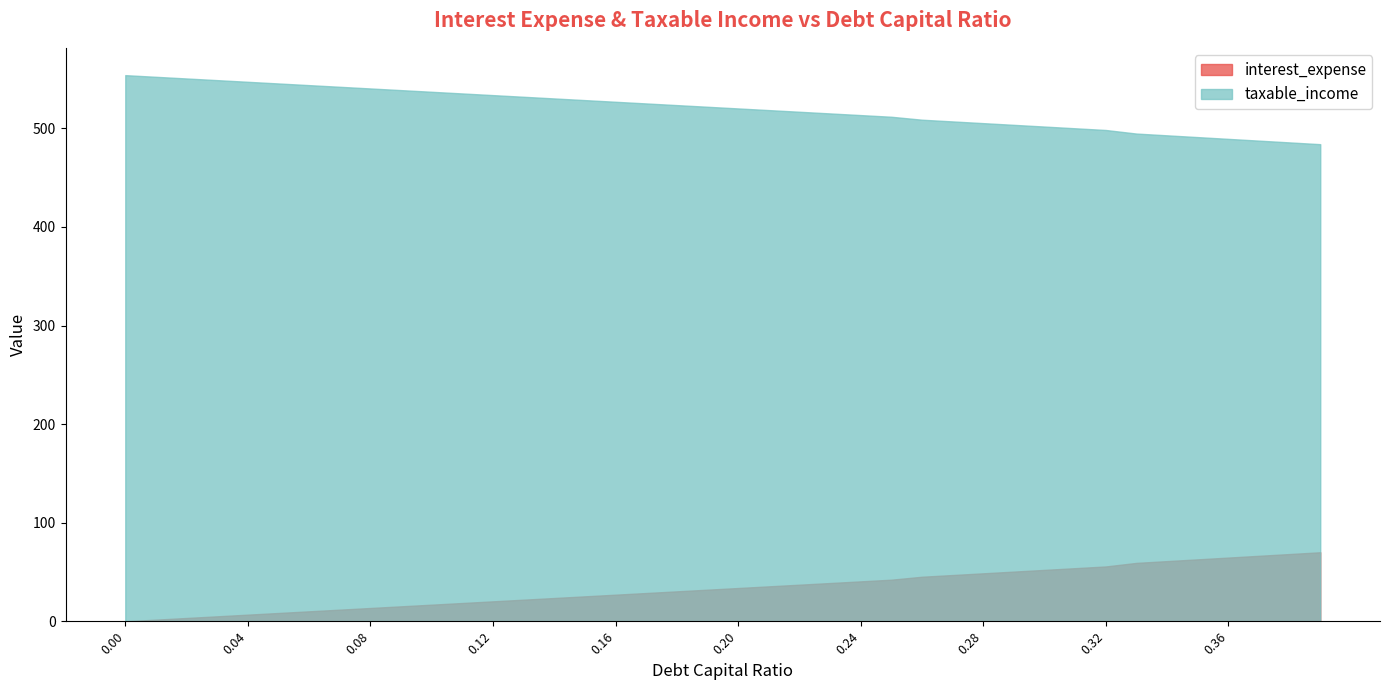

Reading right to left, list all the values displayed in this chart.

interest_expense: 0.39=70.0	0.38=68.2	0.37=66.4	0.36=64.6	0.35=62.8	0.34=61.0	0.33=59.2	0.32=55.6	0.31=53.9	0.3=52.2	0.29=50.4	0.28=48.7	0.27=46.9	0.26=45.2	0.25=42.2	0.24=40.5	0.23=38.8	0.22=37.1	0.21=35.4	0.2=33.8	0.19=32.1	0.18=30.4	0.17=28.7	0.16=27.0	0.15=25.3	0.14=23.6	0.13=21.9	0.12=20.3	0.11=18.6	0.1=16.9	0.09=15.2	0.08=13.5	0.07=11.8	0.06=10.1	0.05=8.4	0.04=6.8	0.03=5.1	0.02=3.4	0.01=1.7	0.0=0.0
taxable_income: 0.39=483.9	0.38=485.7	0.37=487.5	0.36=489.3	0.35=491.1	0.34=492.9	0.33=494.7	0.32=498.3	0.31=500.0	0.3=501.8	0.29=503.5	0.28=505.3	0.27=507.0	0.26=508.7	0.25=511.7	0.24=513.4	0.23=515.1	0.22=516.8	0.21=518.5	0.2=520.2	0.19=521.9	0.18=523.5	0.17=525.2	0.16=526.9	0.15=528.6	0.14=530.3	0.13=532.0	0.12=533.7	0.11=535.4	0.1=537.0	0.09=538.7	0.08=540.4	0.07=542.1	0.06=543.8	0.05=545.5	0.04=547.2	0.03=548.9	0.02=550.5	0.01=552.2	0.0=553.9